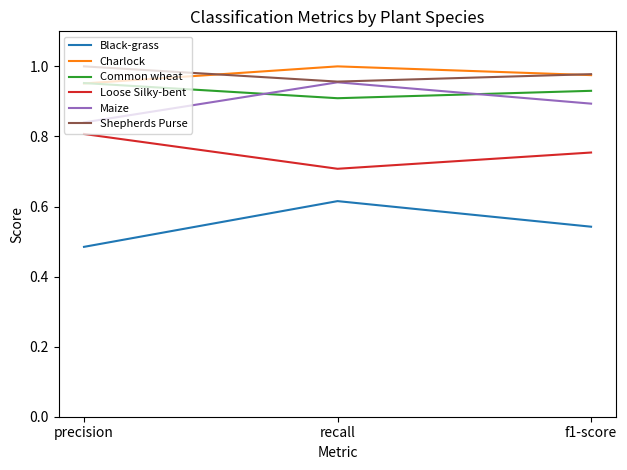

True or false: Common wheat has a value of 0.5 at precision.

False